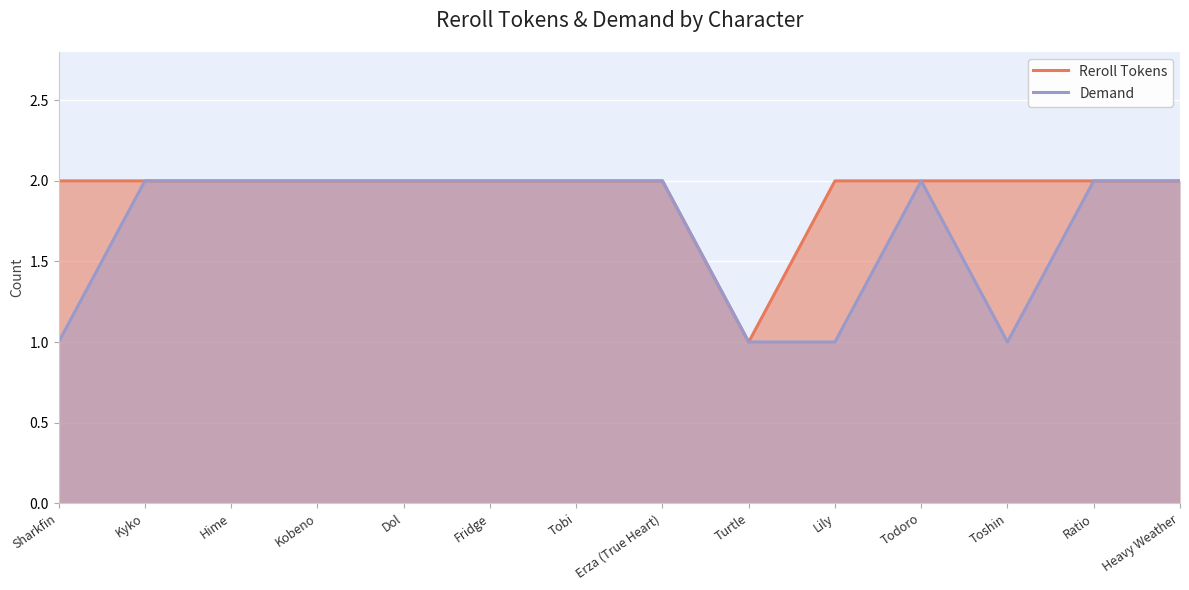

The Reroll Tokens series shows 1 at Turtle. True or false?

True